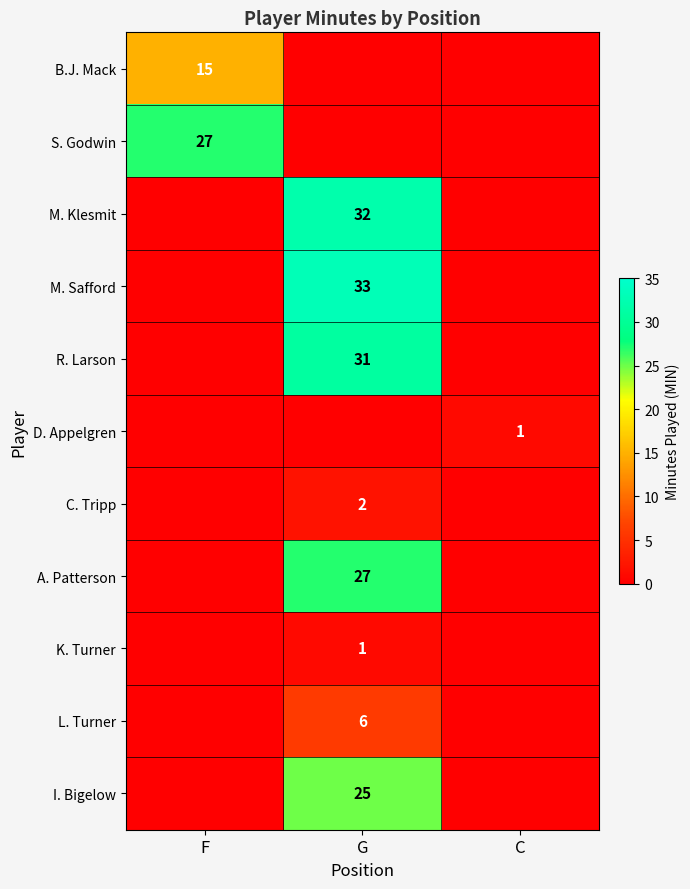

True or false: M. Safford has a value of 47 at G.

False